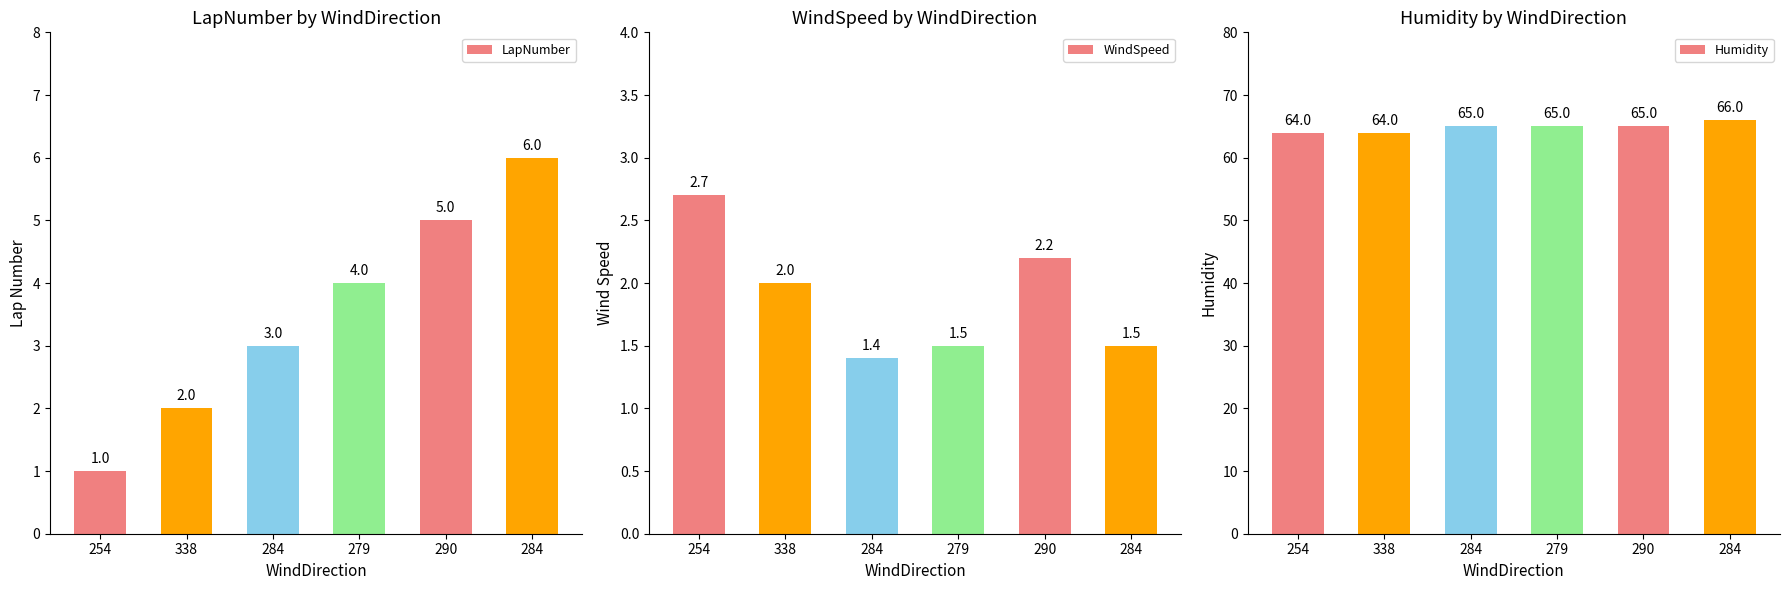

The value of Humidity at 290 is 65.0. True or false?

True